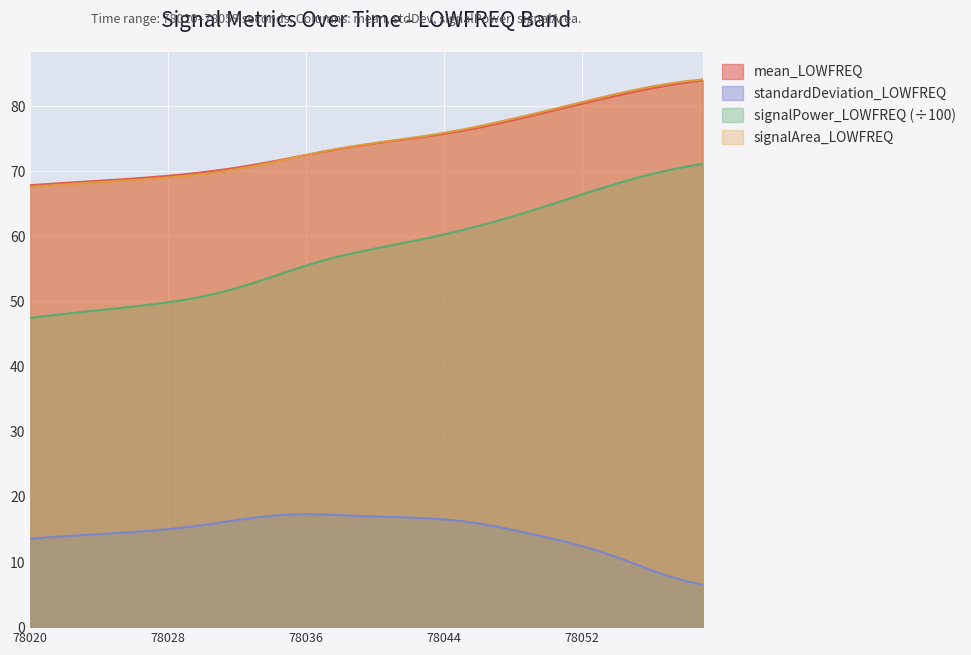

What is the value of the signalArea_LOWFREQ point at the 24th from the left?

75.5